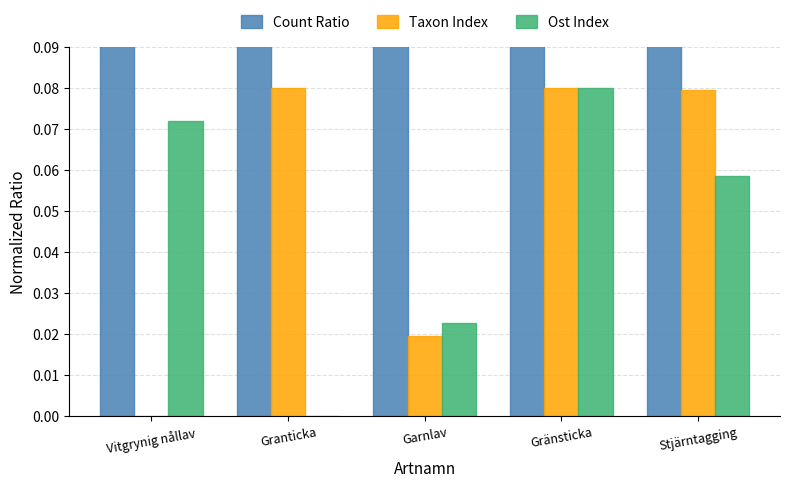

What is the label of the 3rd bar from the right?

Garnlav